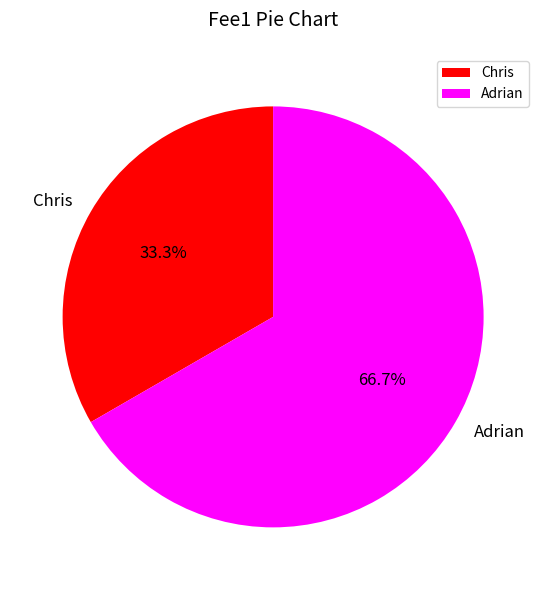

Is there any slice that represents more than half of the pie?

Yes